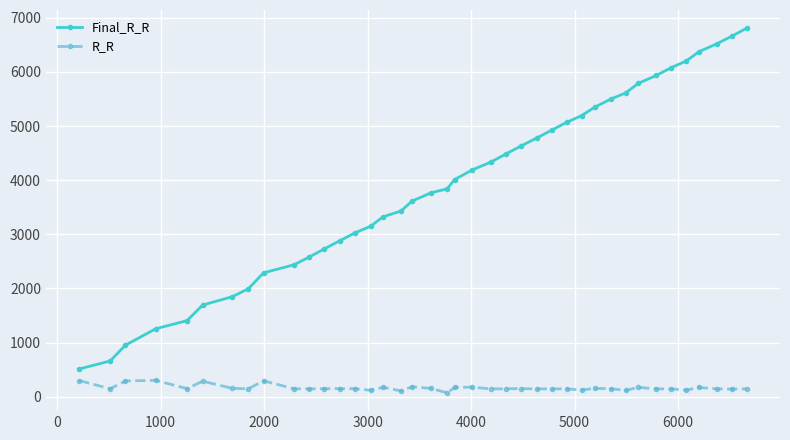

Does the chart have visible grid lines?

Yes